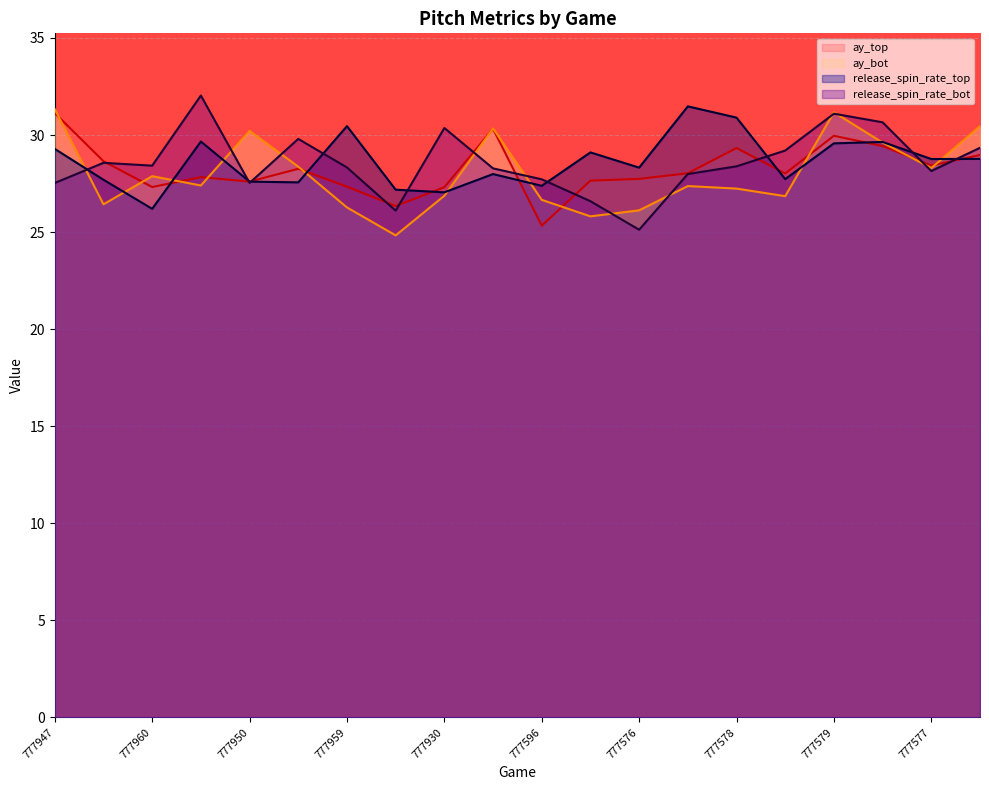

At which category does release_spin_rate_bot reach its first local peak?

777952